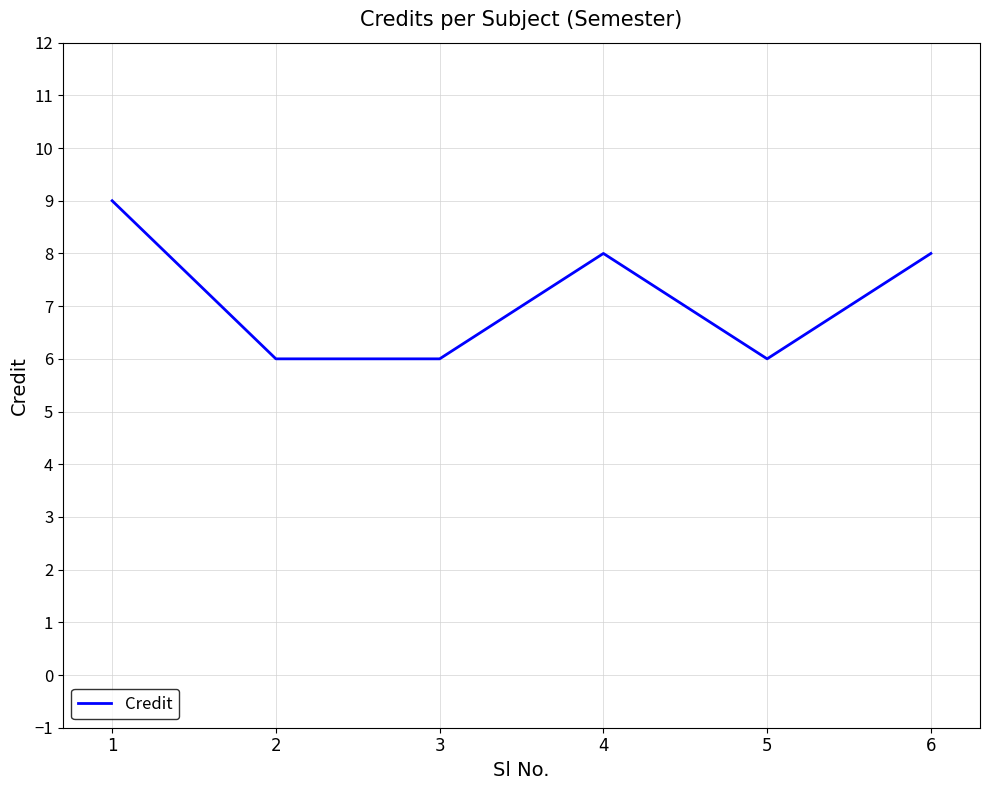

The value at 3 is 1. True or false?

False